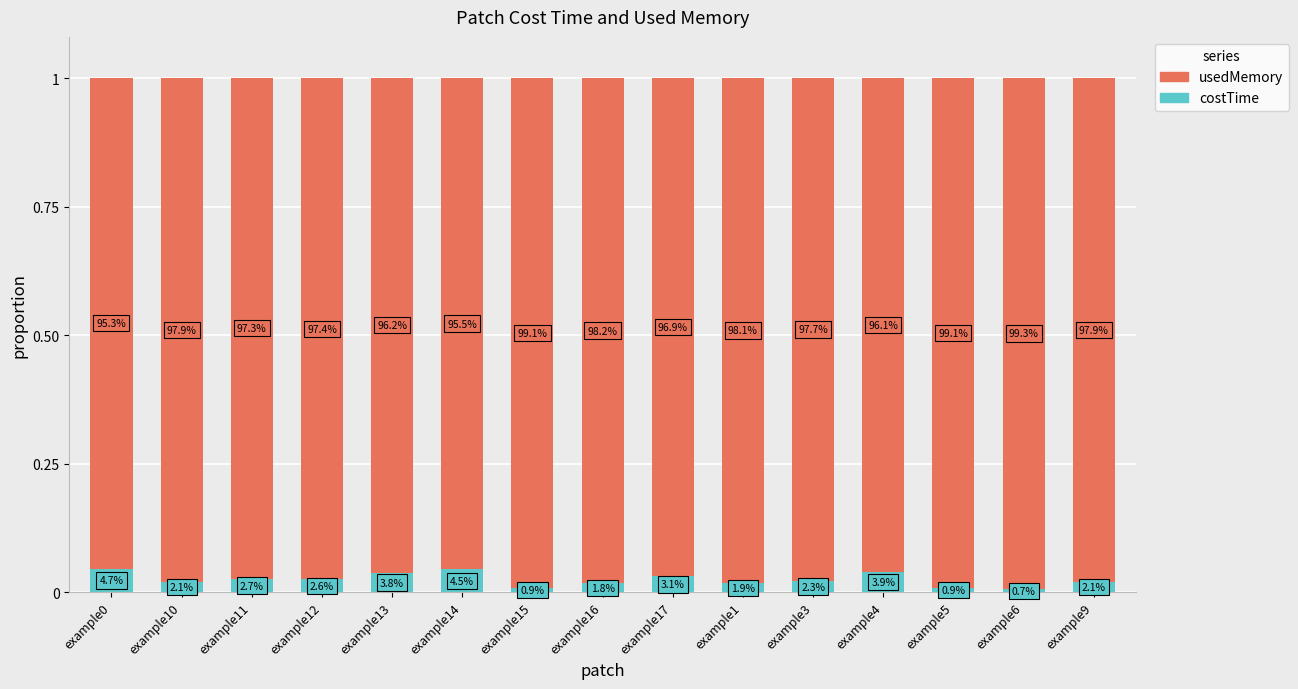

Rank the series at example0 from highest to lowest value.

usedMemory, costTime